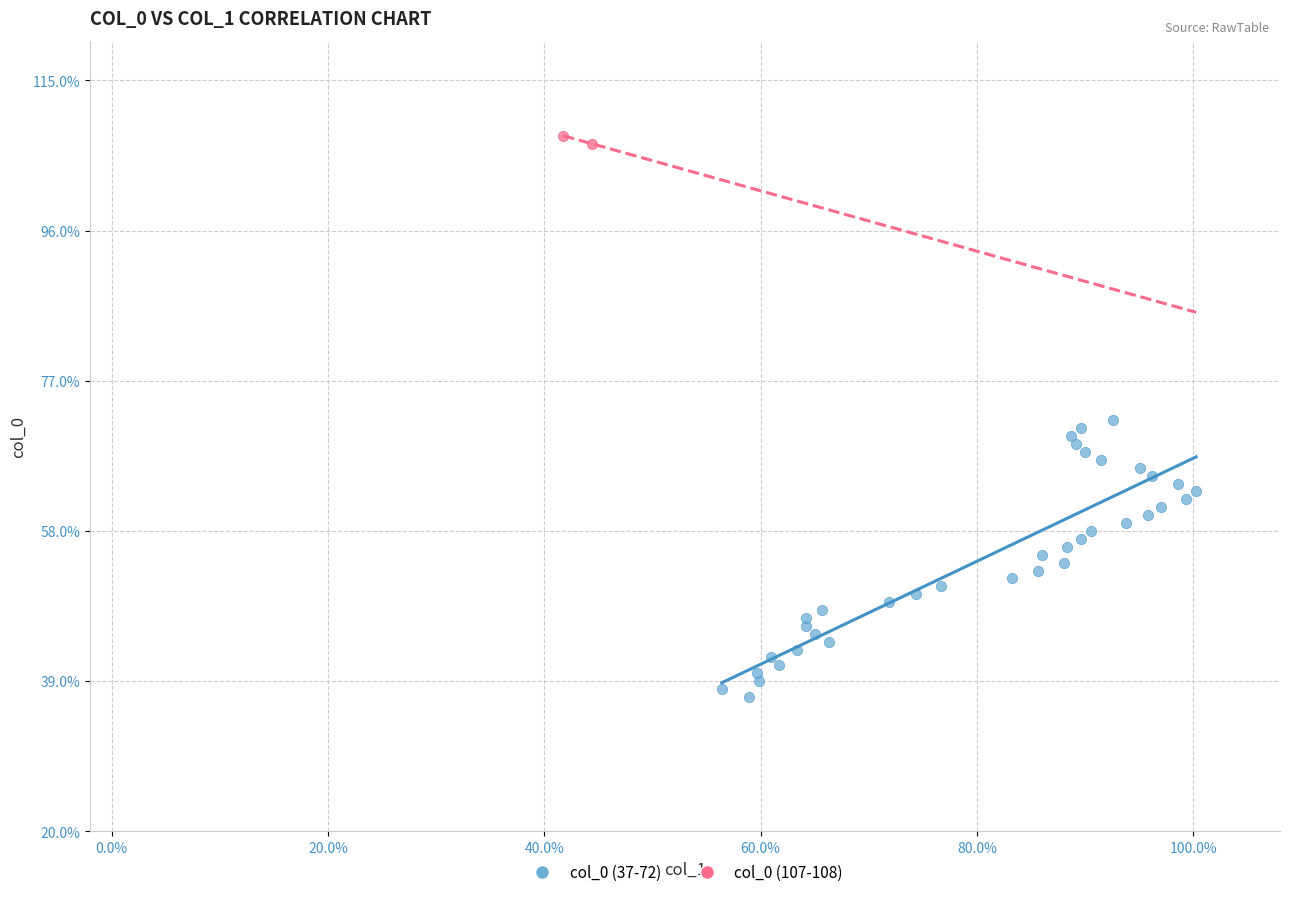

Which series contains the highest Y value?

col_0 (107-108)